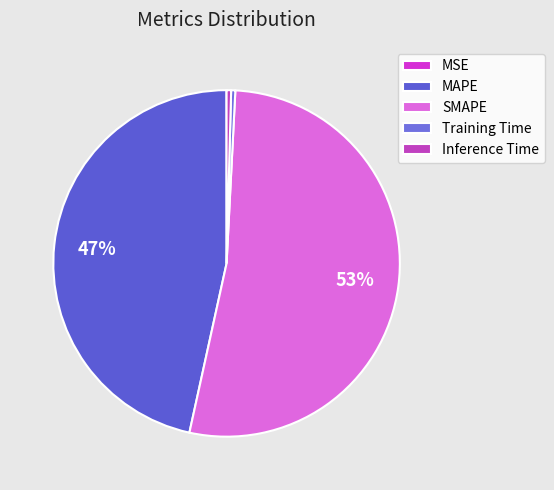

How many segments does this pie chart have?

5